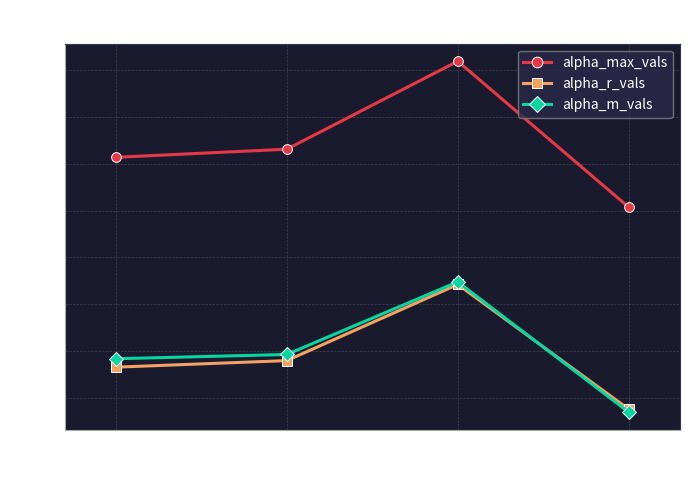

What is the difference between the maximum and second lowest values in the alpha_max_vals series?

0.2